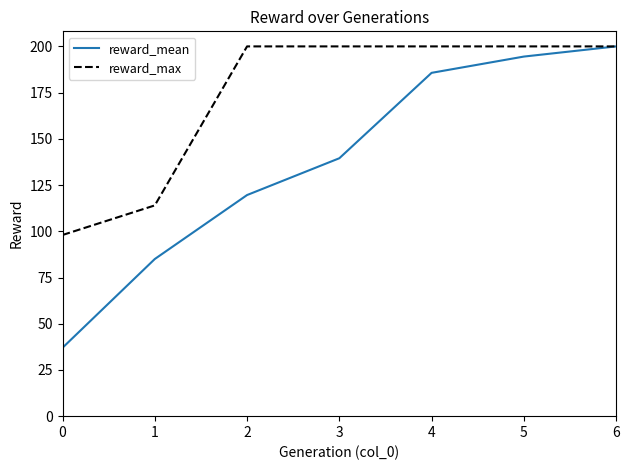

Is the value of reward_mean at 3 greater than the value of reward_max at 2?

No